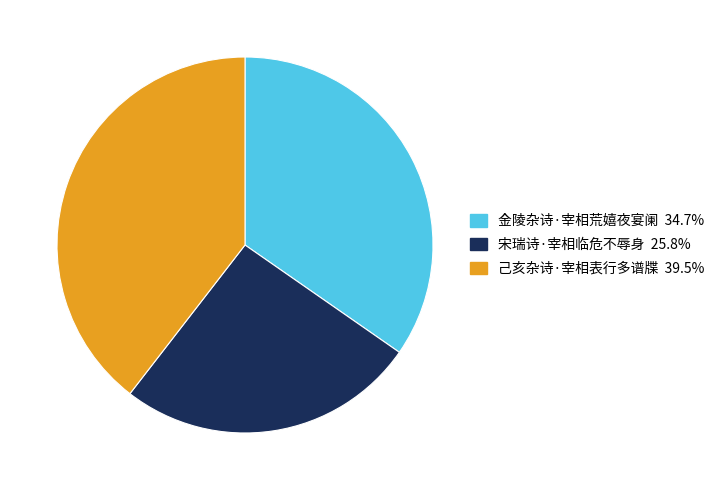

Approximately how many times larger is the value at 己亥杂诗·宰相表行多谱牒 compared to 金陵杂诗·宰相荒嬉夜宴阑?

1.1